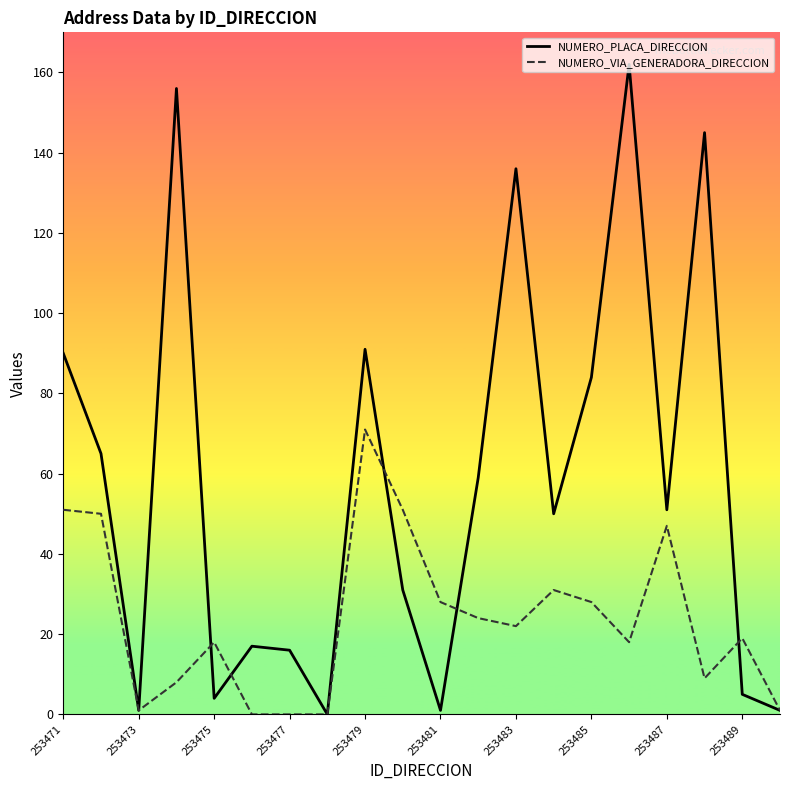

What is the difference between the highest and lowest values at 253489?

14